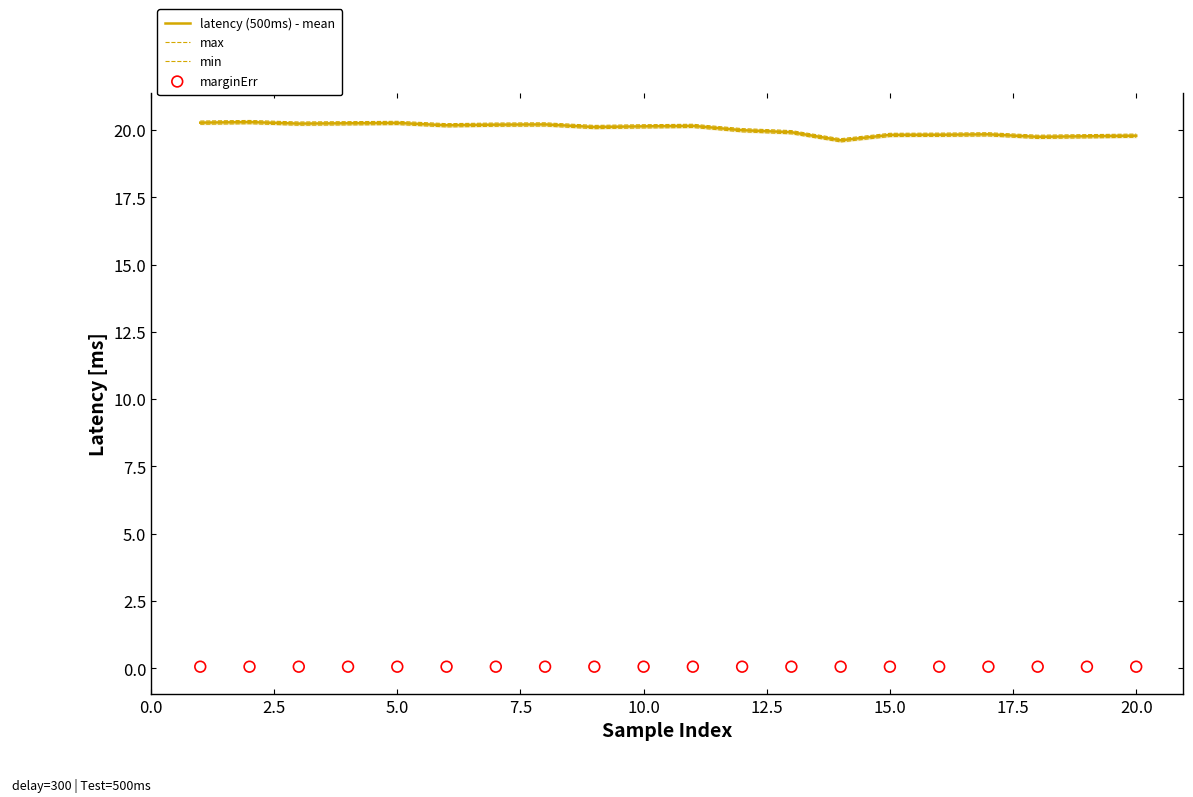

Is it true that latency (500ms) - mean equals 13.8 at 20.0?

False